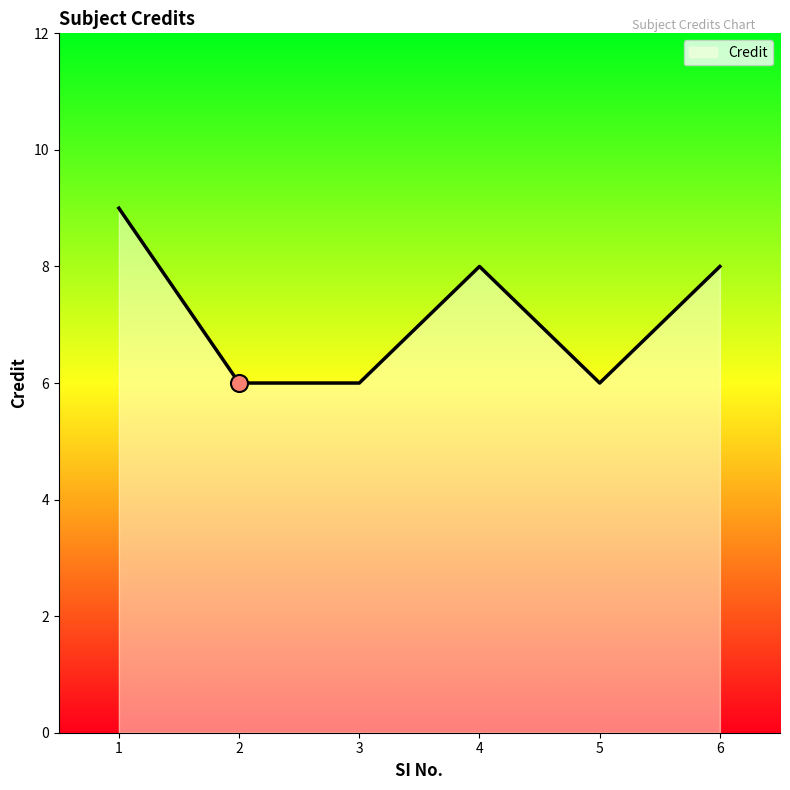

What is the change in value from 2 to 6?

+2